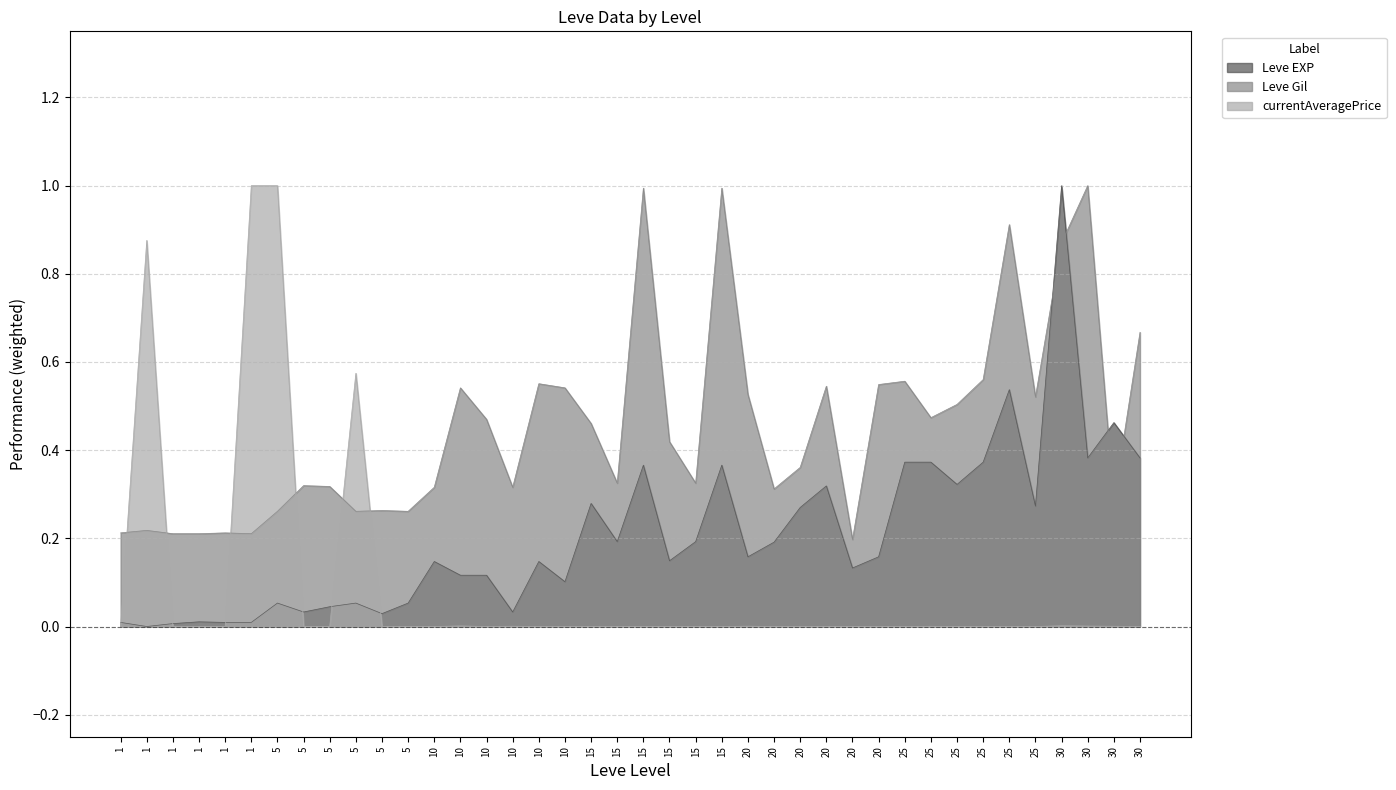

The currentAveragePrice series shows 0.0 at 25. True or false?

False